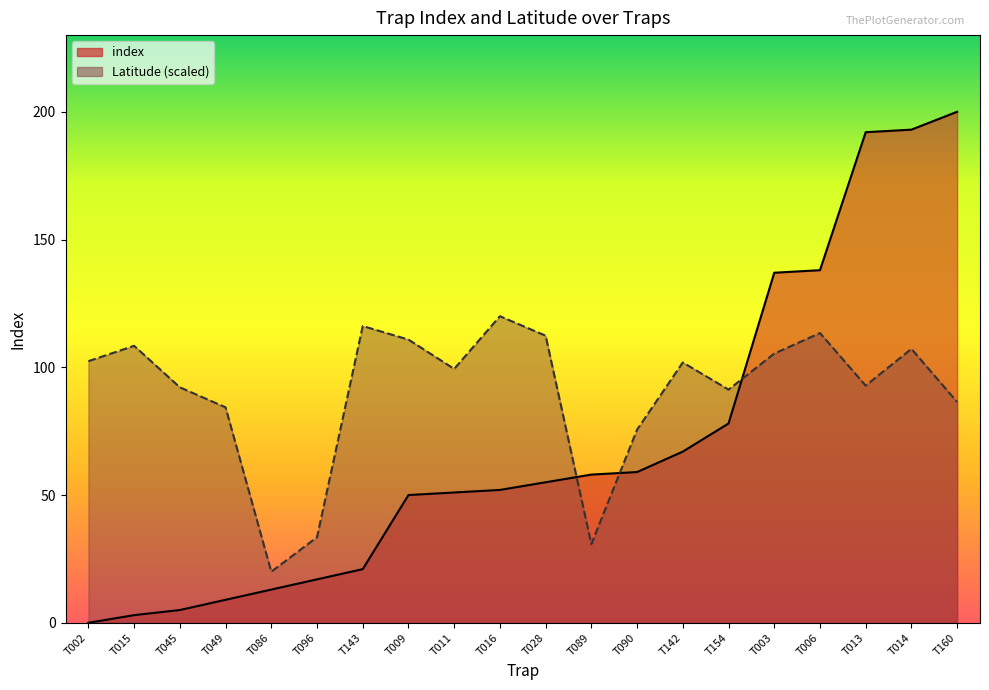

At which label is index closest to 100?

T154